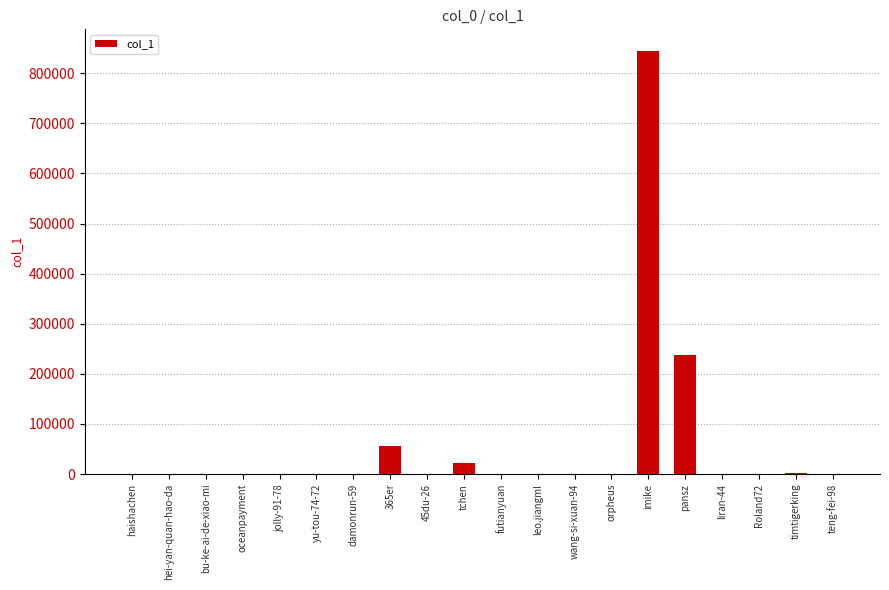

Which label corresponds to the largest value in the chart?

imike